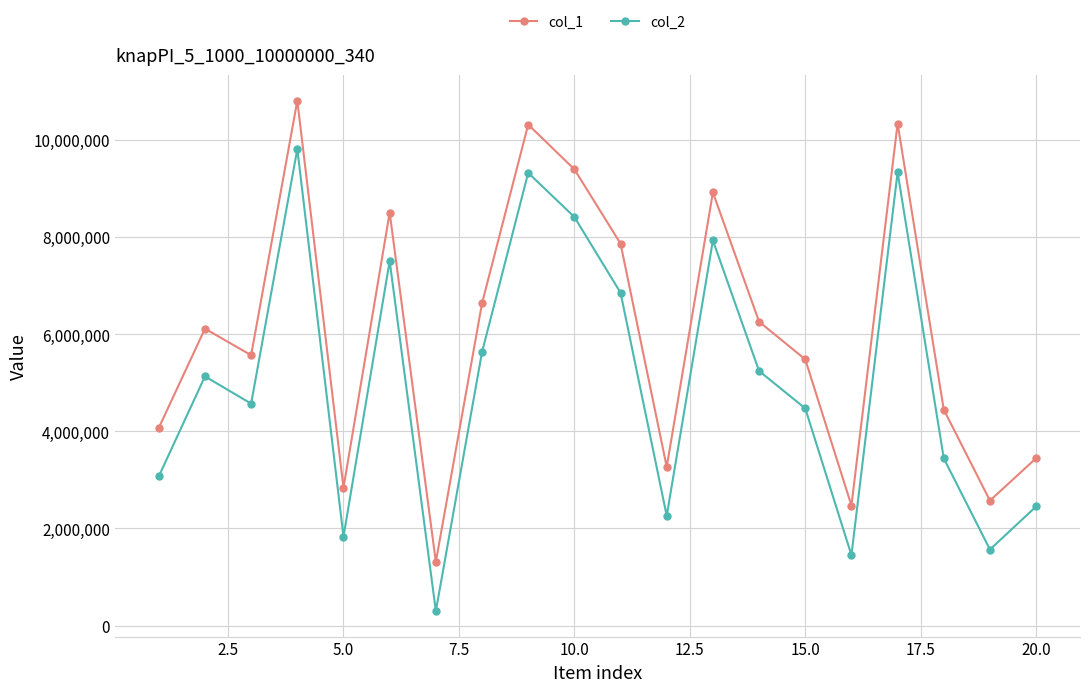

What is the sum of all col_1 values?

120599591